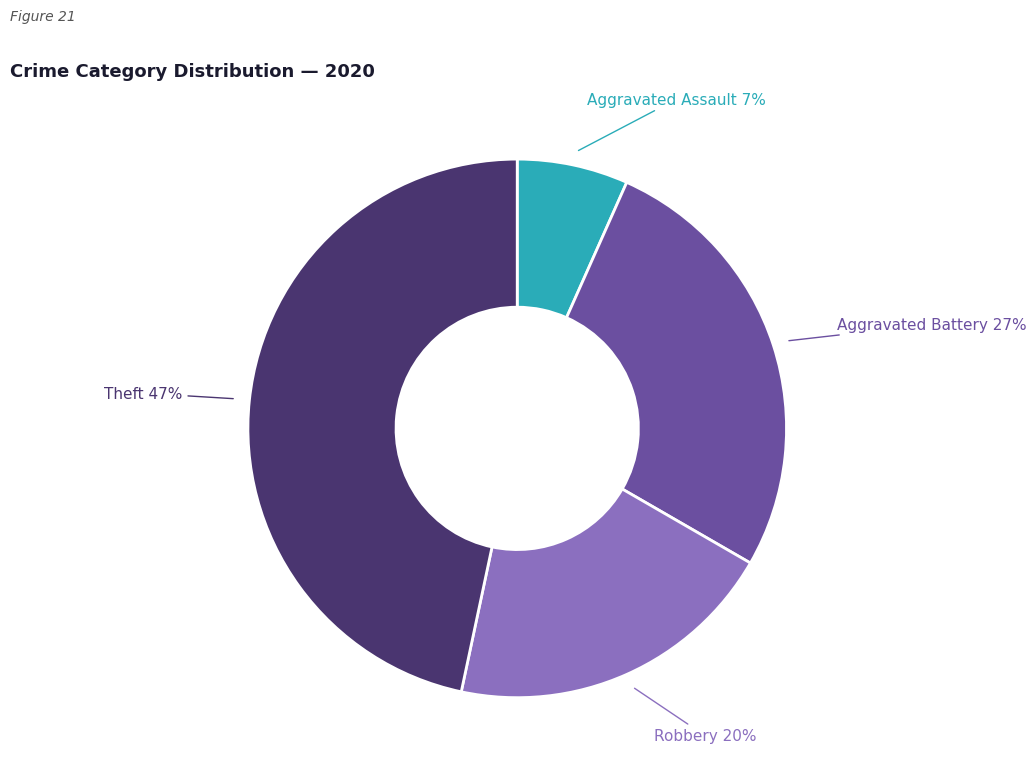

To the nearest percent, what is the average slice percentage?

25%